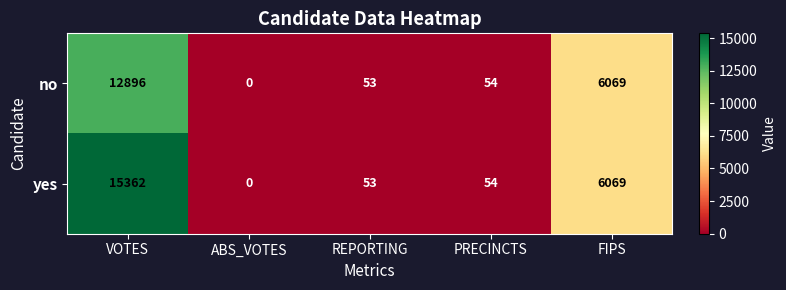

Reading right to left, transcribe all the data shown in this chart.

no: 6069	54	53	0	12896
yes: 6069	54	53	0	15362